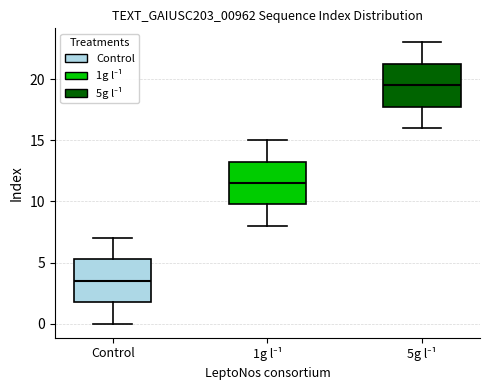

Which box's median line is the highest?

5g l⁻¹